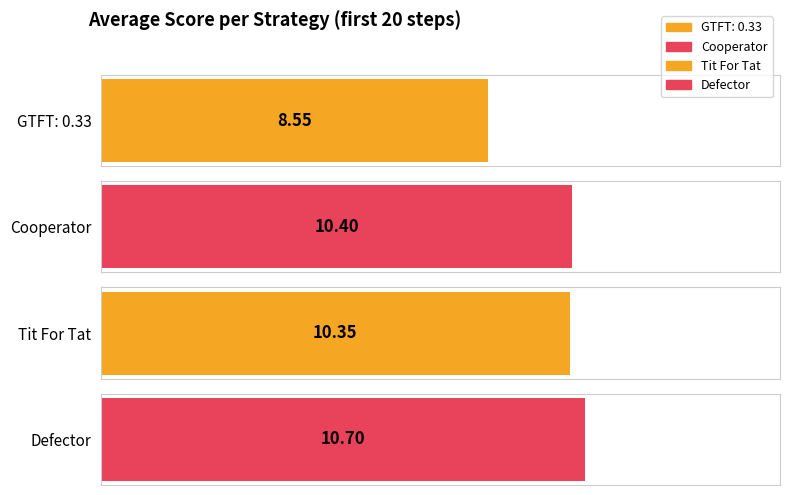

The Defector series shows 19 at 13. True or false?

False